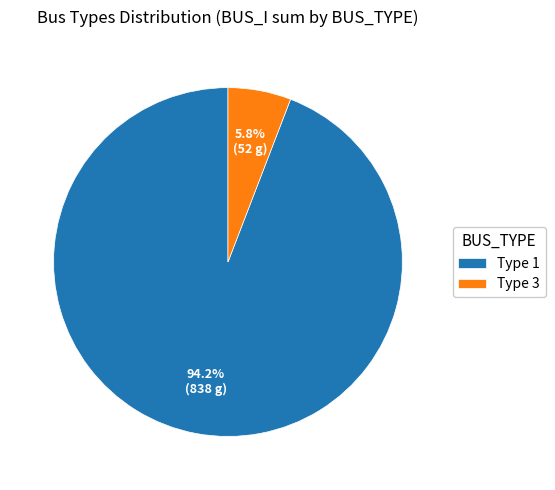

Rank the categories by value from highest to lowest.

Type 1, Type 3